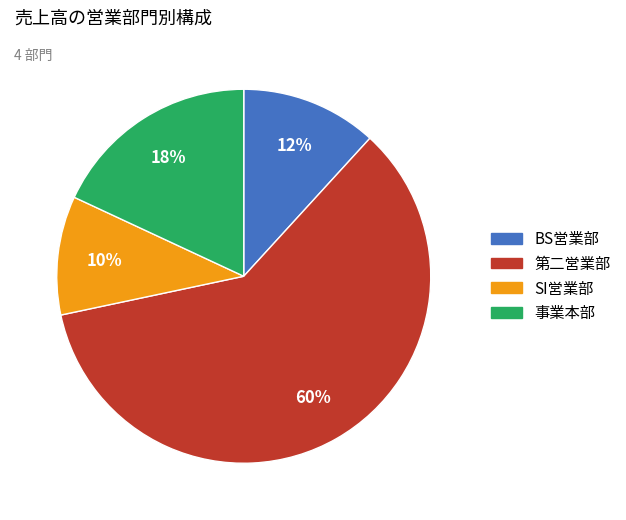

How many segments does this pie chart have?

4